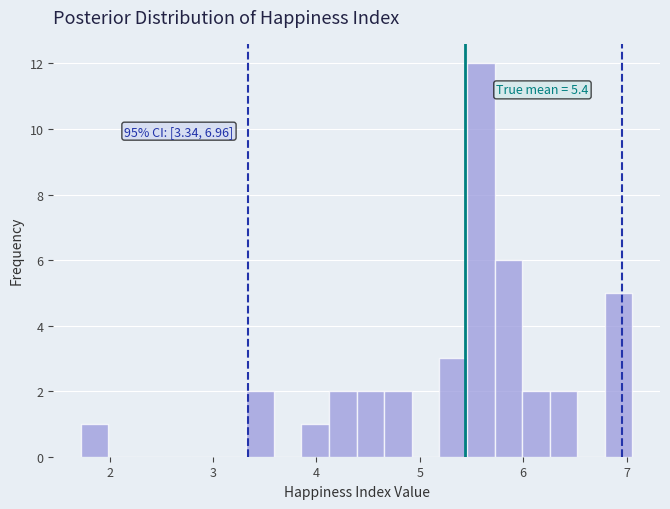

Around what value on the x-axis is the tallest bar? Give the approximate position of its centre, as read against the axis.

5.6